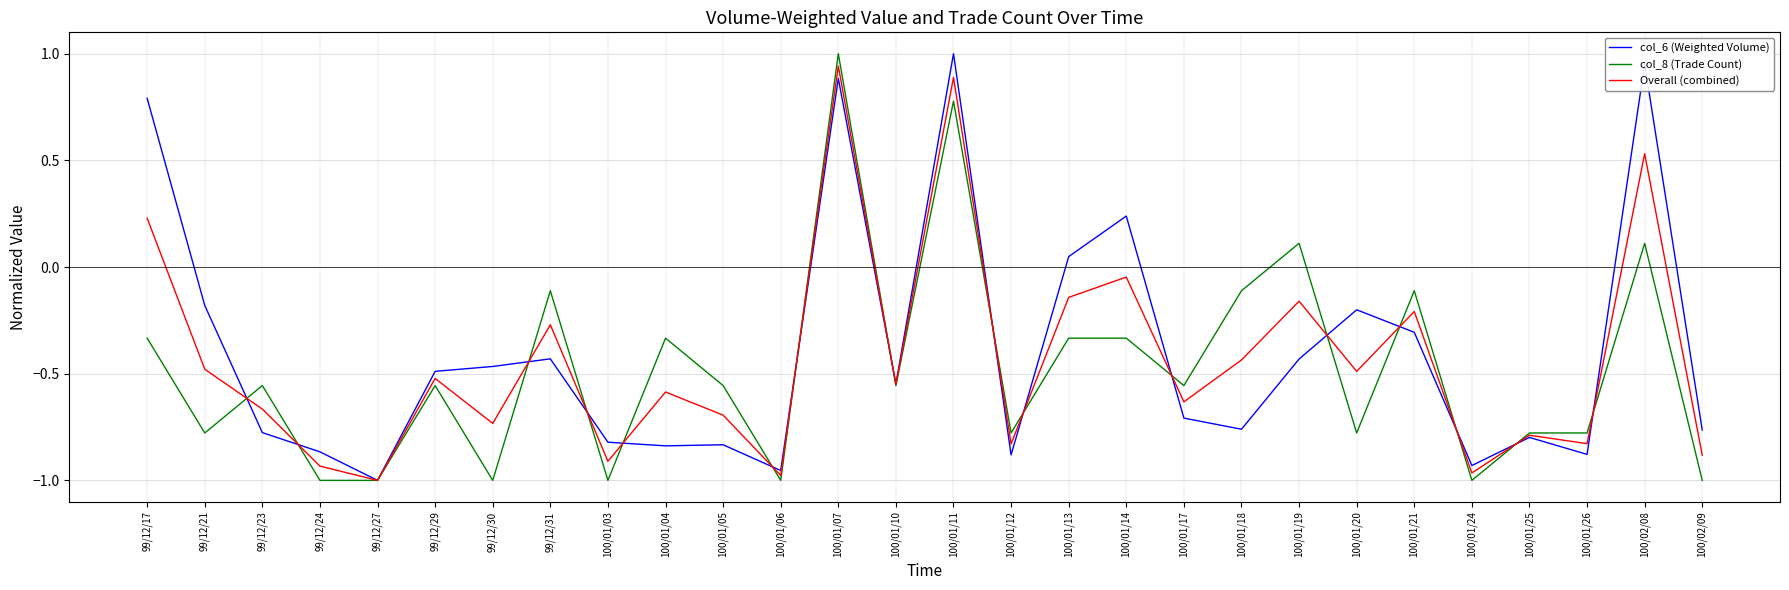

The col_6 (Weighted Volume) series shows -0.3 at 100/02/09. True or false?

False